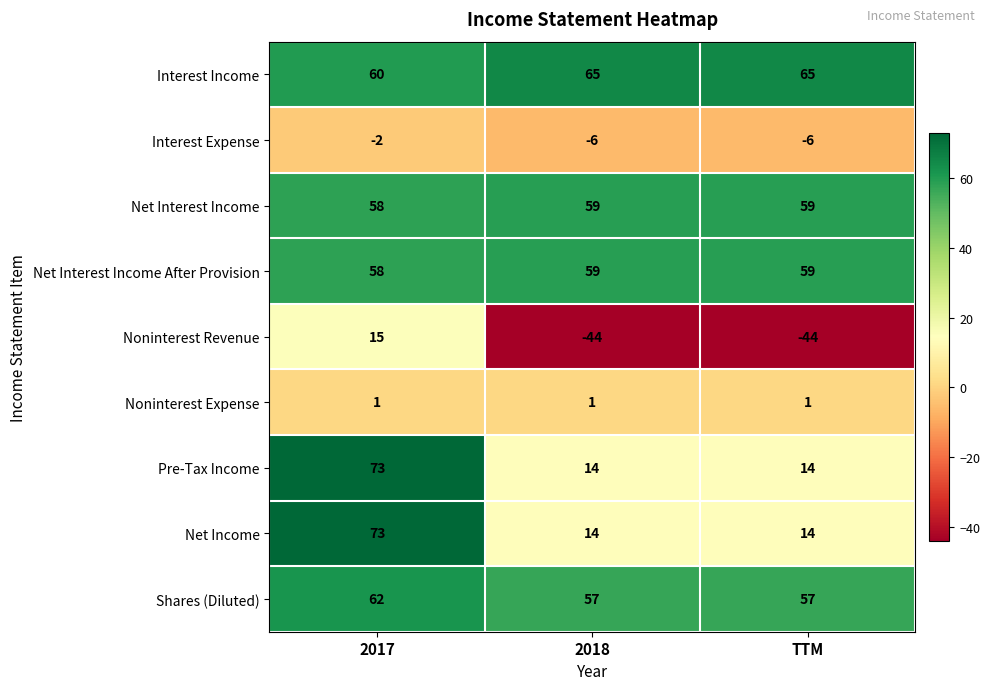

At which category is the sum across all series the highest?

2017